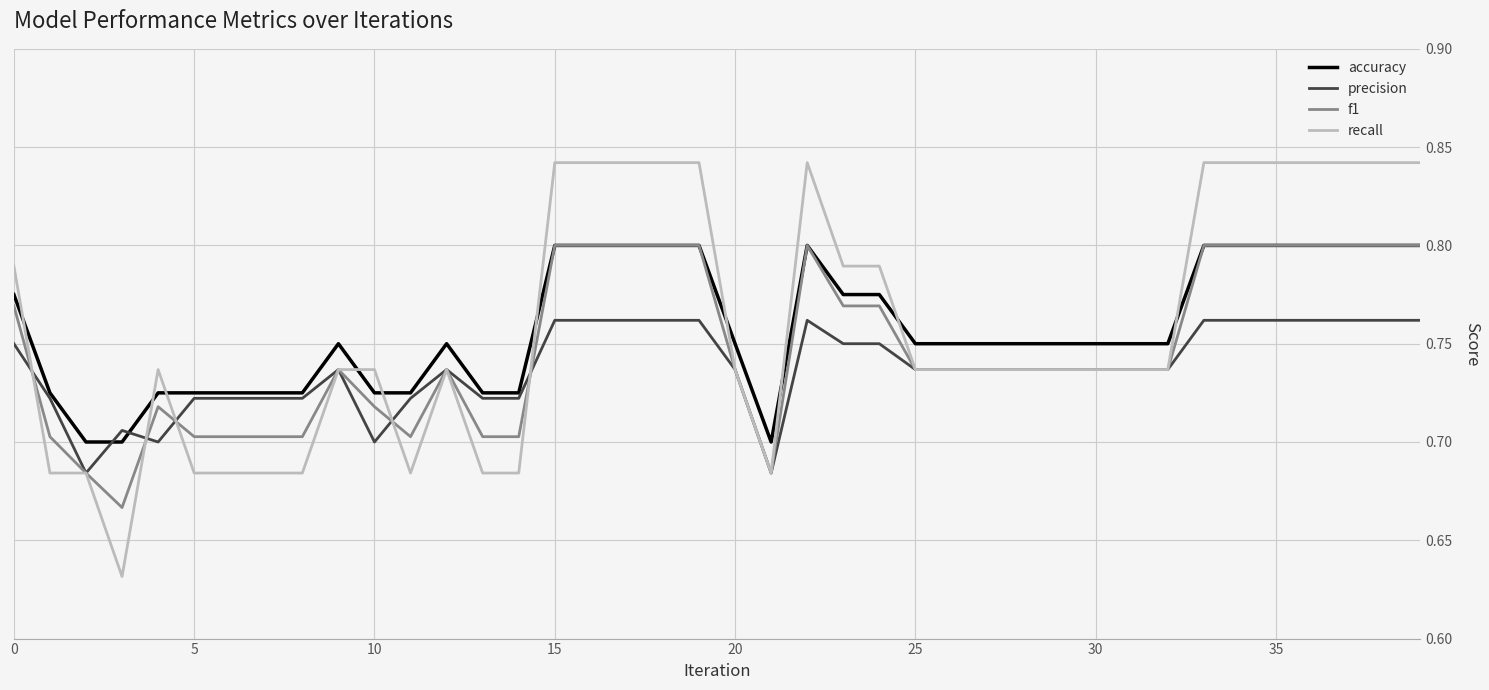

True or false: precision and recall intersect in this chart.

True